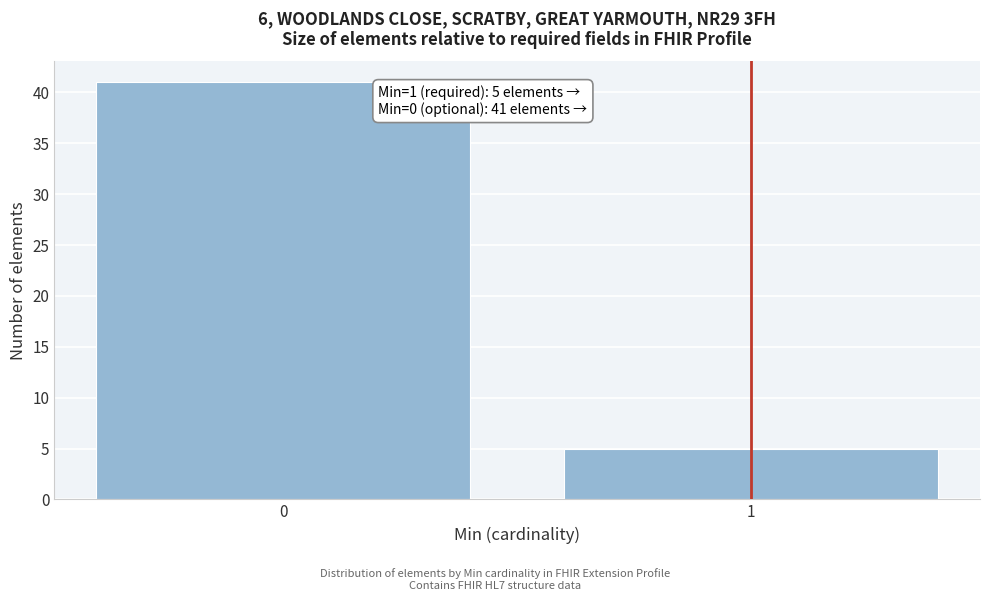

Reading left to right, list all the values displayed in this chart.

0=41	1=5